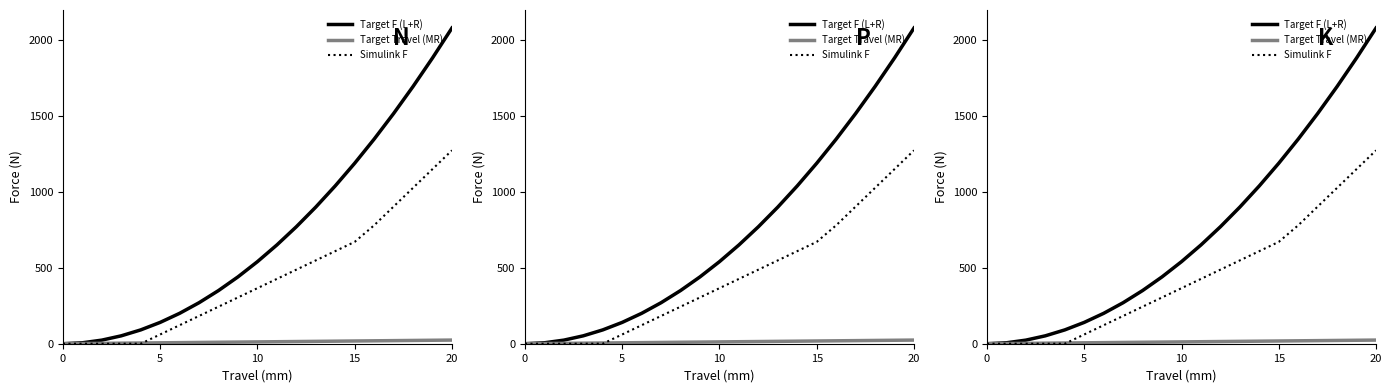

Rank the series by their maximum value, from highest to lowest.

Target F (L+R), Simulink F, Target Travel (MR)